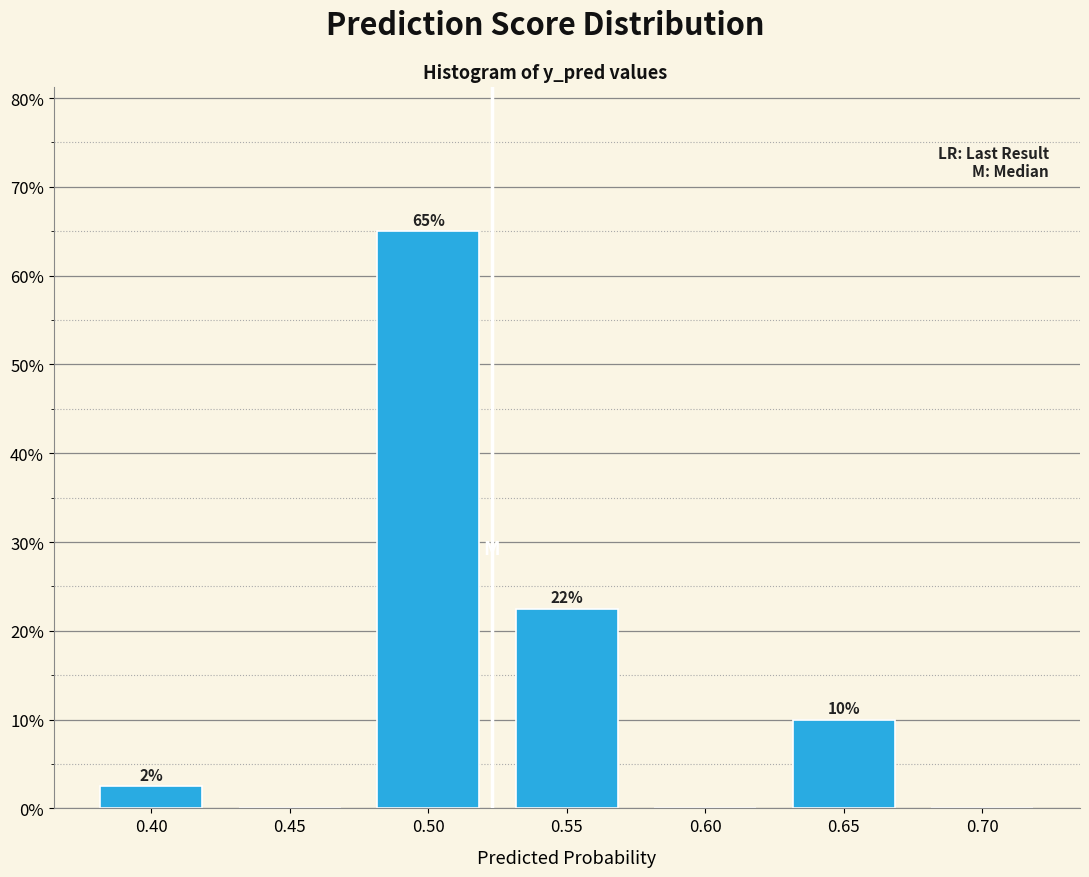

What is the sum of the values at 0.50 and 0.45?

65.0